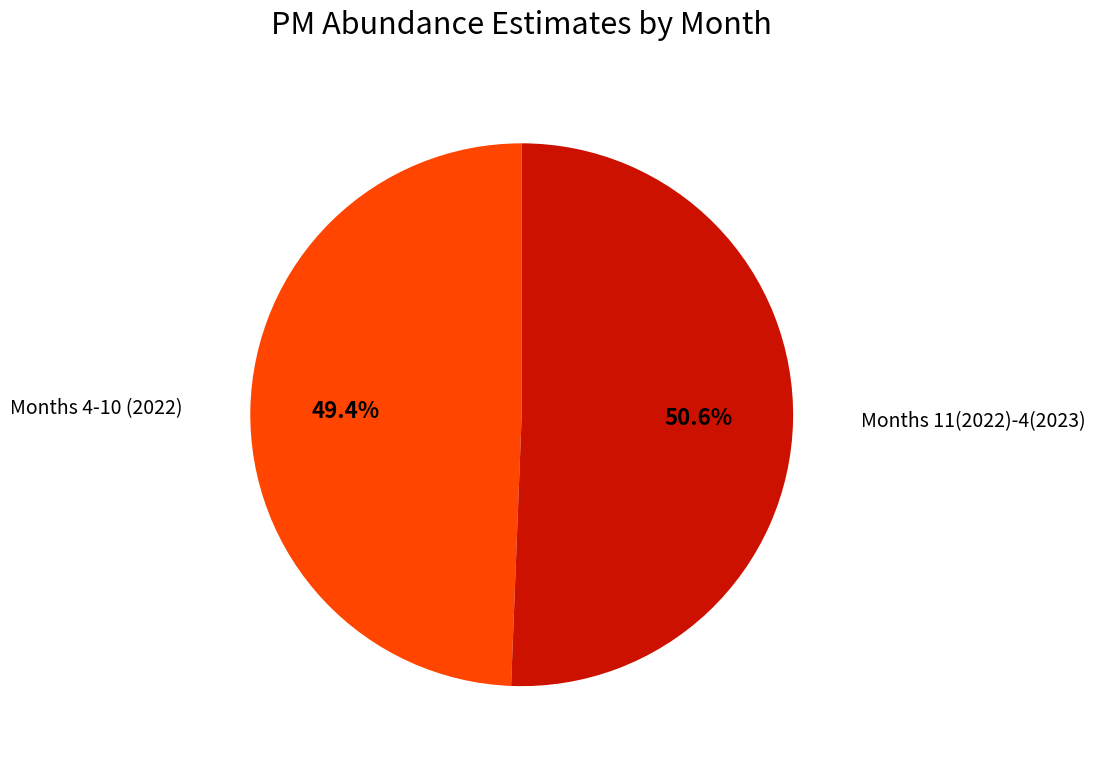

Is there any slice that represents more than half of the pie?

Yes